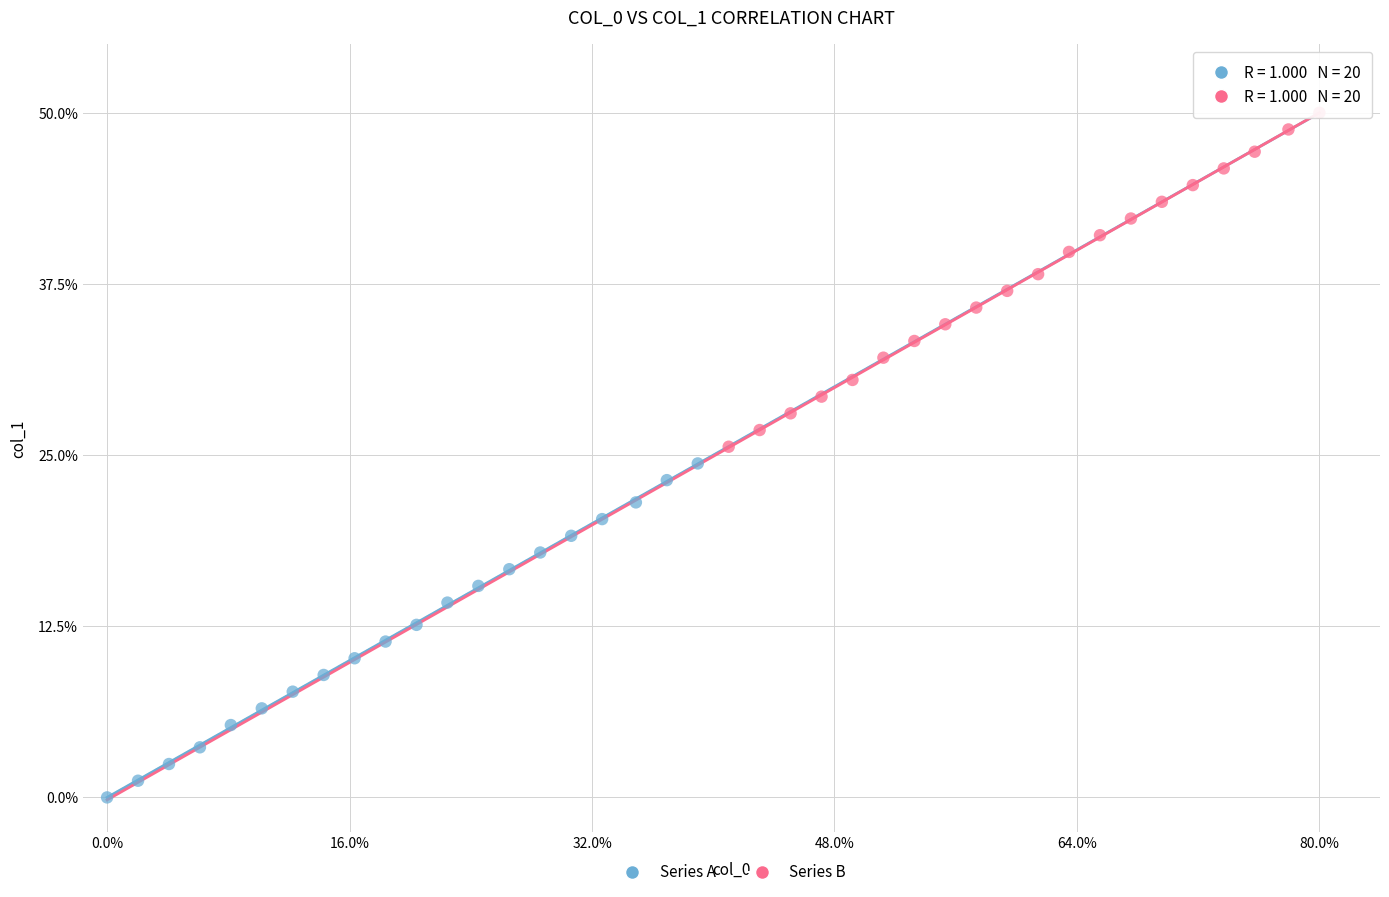

Which series has the largest Y range (max minus min)?

Series B